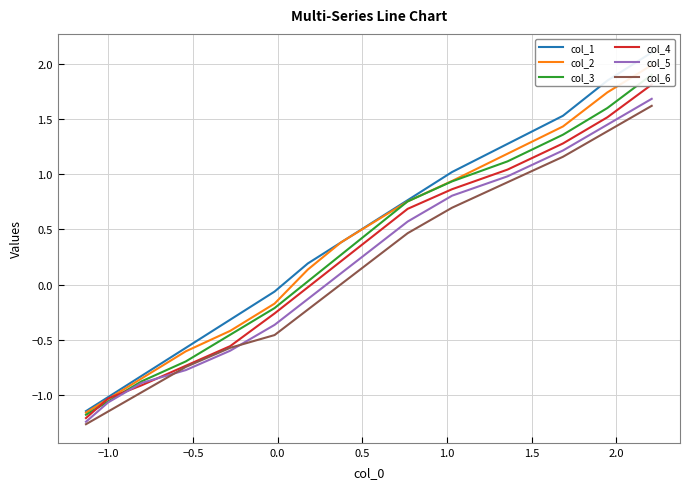

Which series has the largest range (max minus min)?

col_1